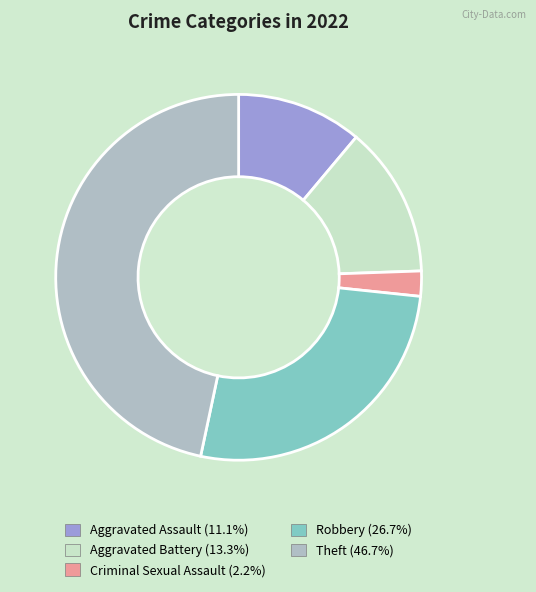

How many slices are in this pie chart?

5